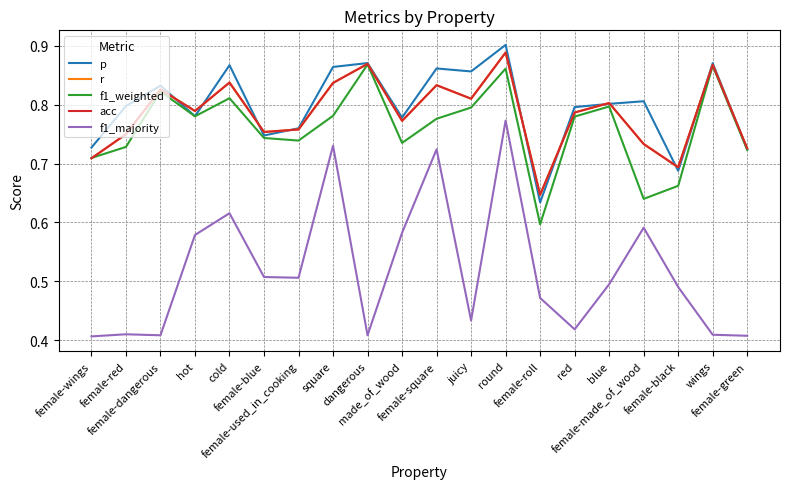

What is the sum of all f1_majority values?

10.4